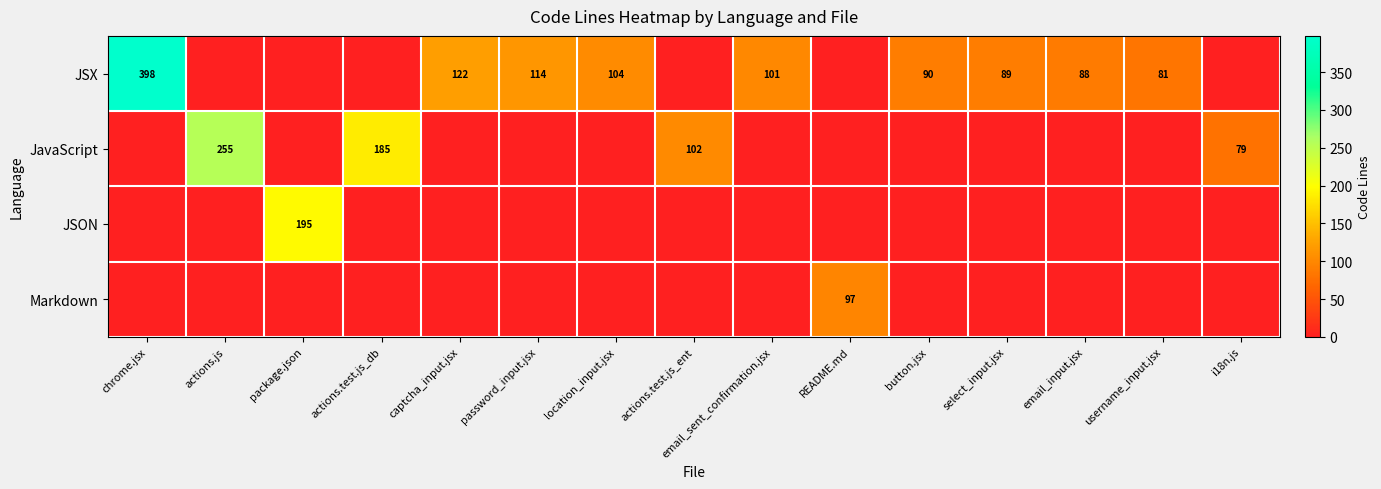

The Markdown series shows 43 at actions.test.js_ent. True or false?

False